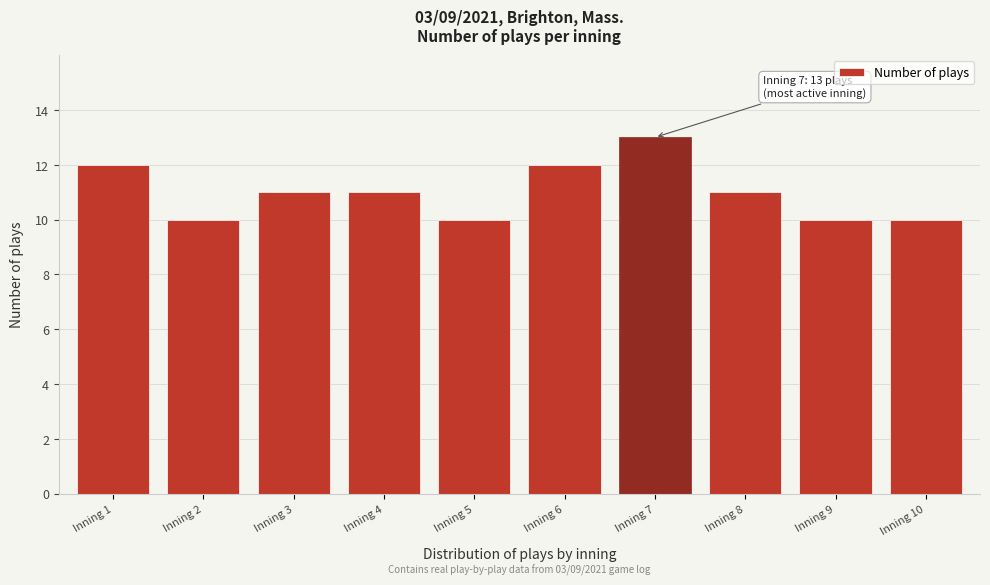

Reading right to left, what are all the values shown in this chart?

10	10	11	13	12	10	11	11	10	12